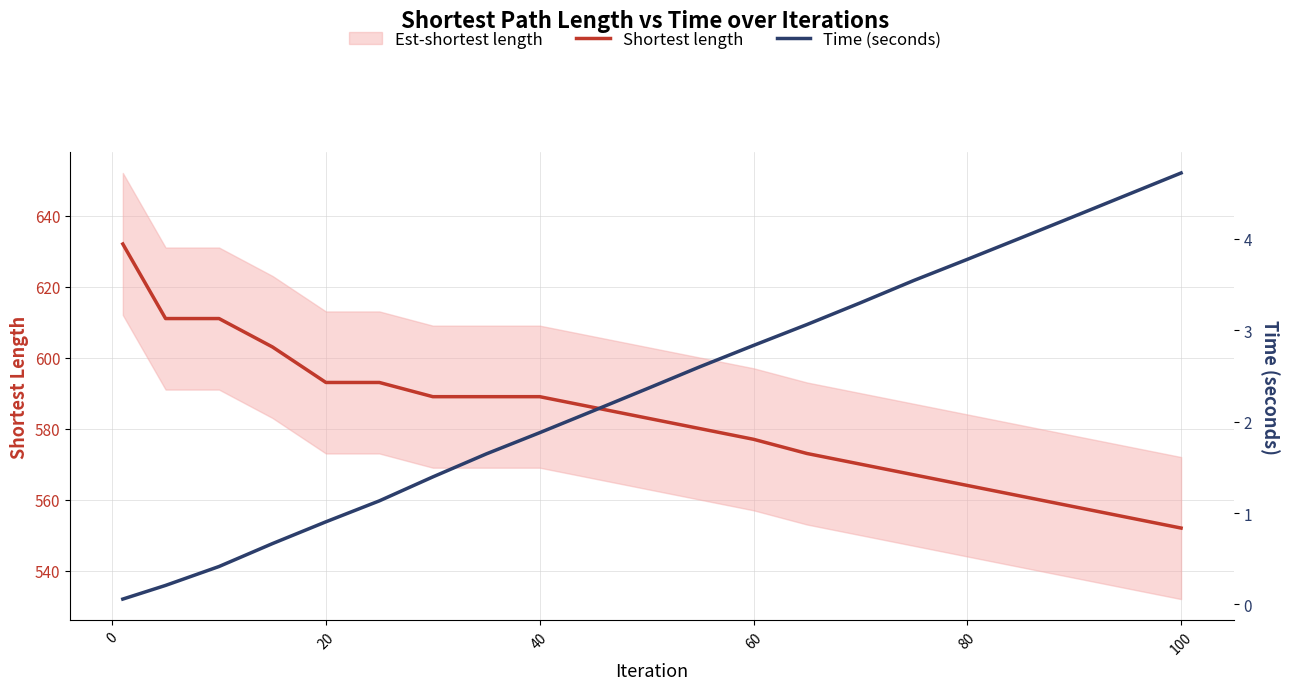

Which series has the widest spread of values?

Shortest length